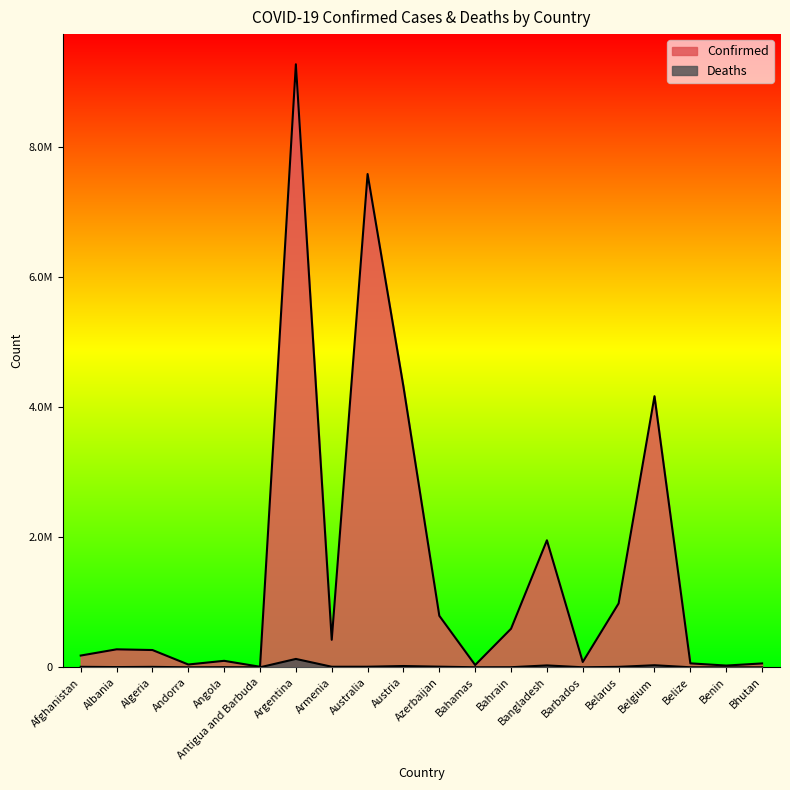

At which category does the chart reach its minimum across all series?

Bhutan